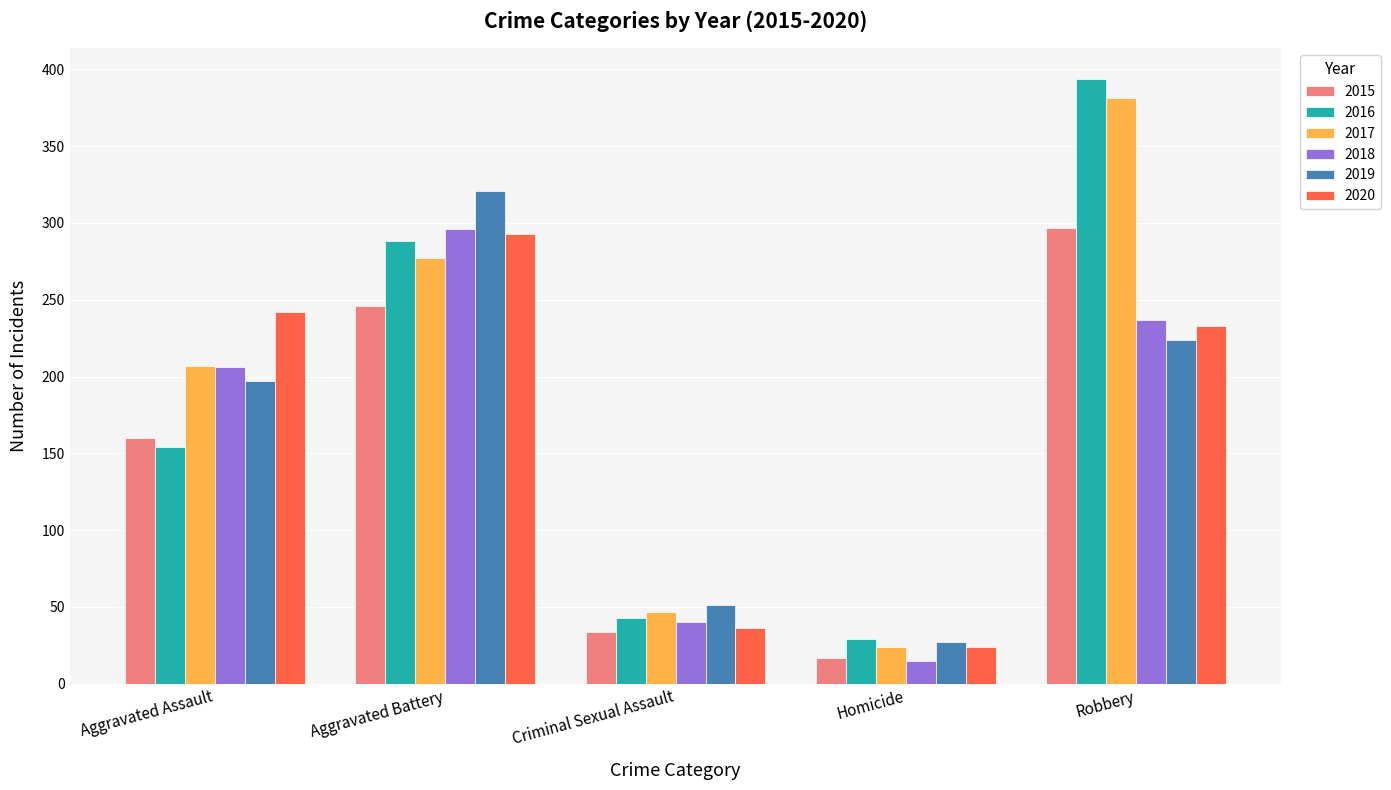

At which category is the sum across all series the highest?

Robbery